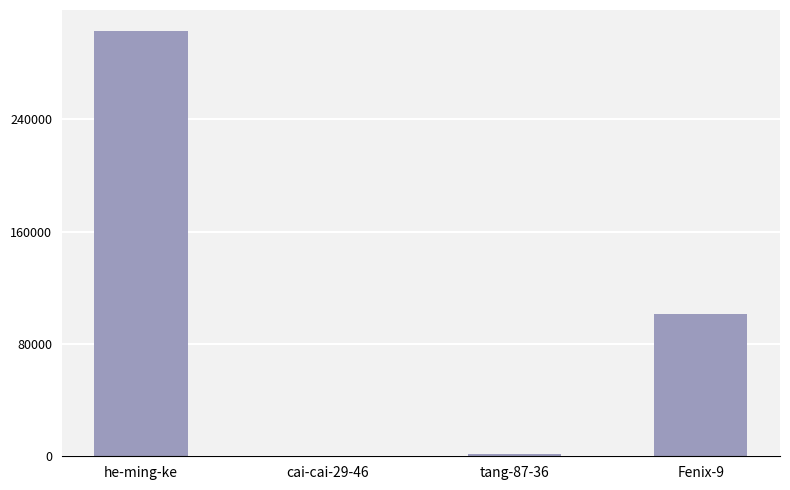

How many distinct data groups are displayed?

1